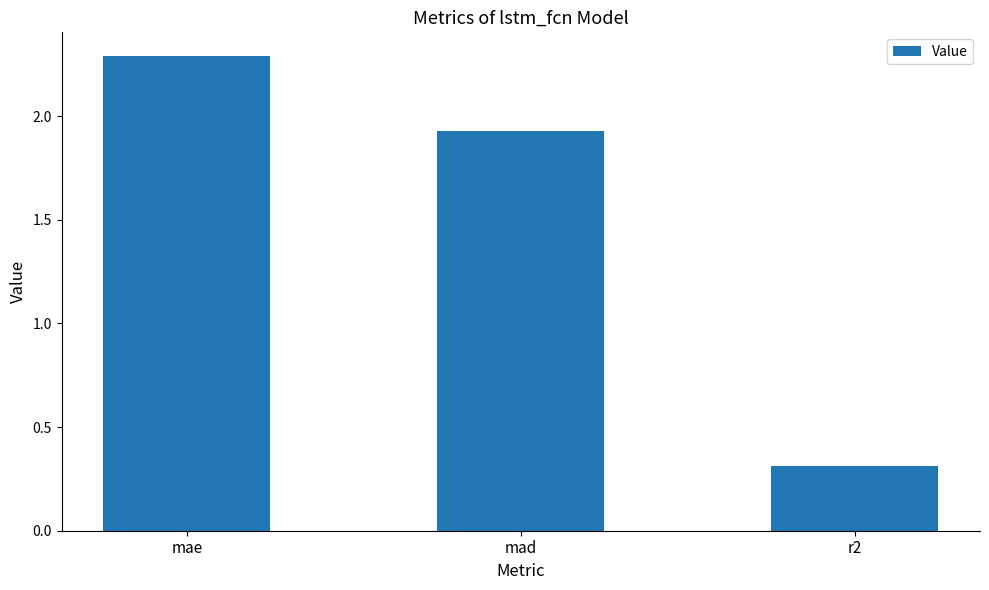

How many categories are shown in the chart?

3